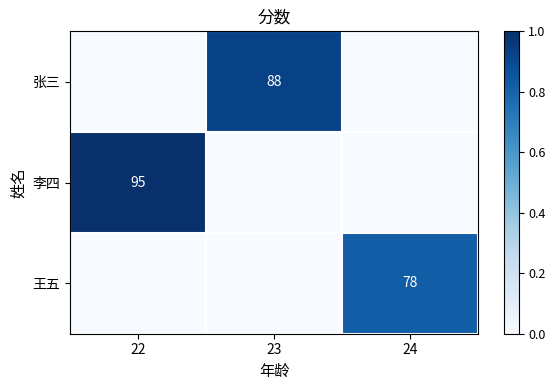

Is the value of 王五 at 24 greater than the value of 李四 at 23?

Yes